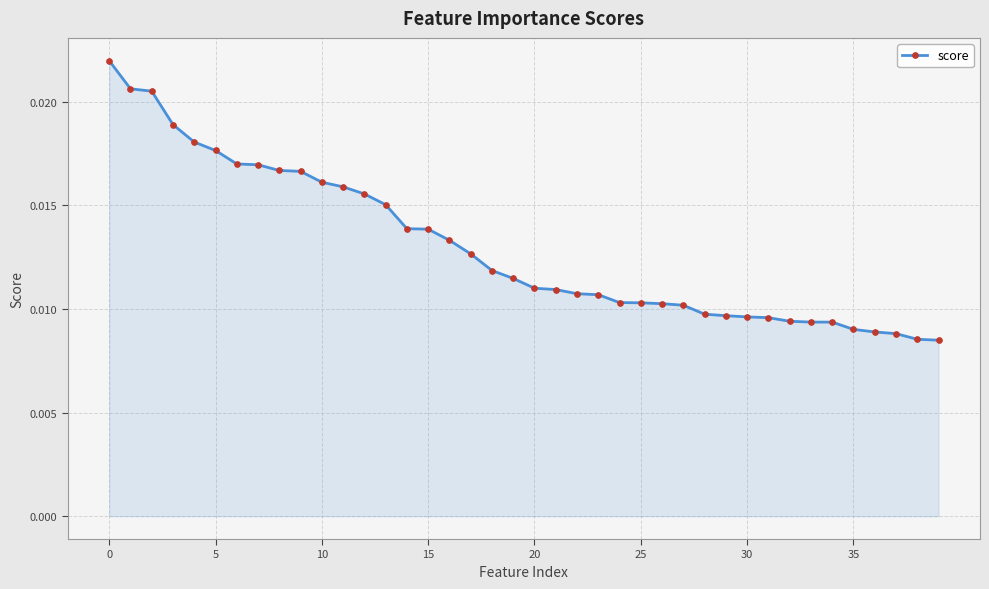

How many lines are shown in the chart?

1